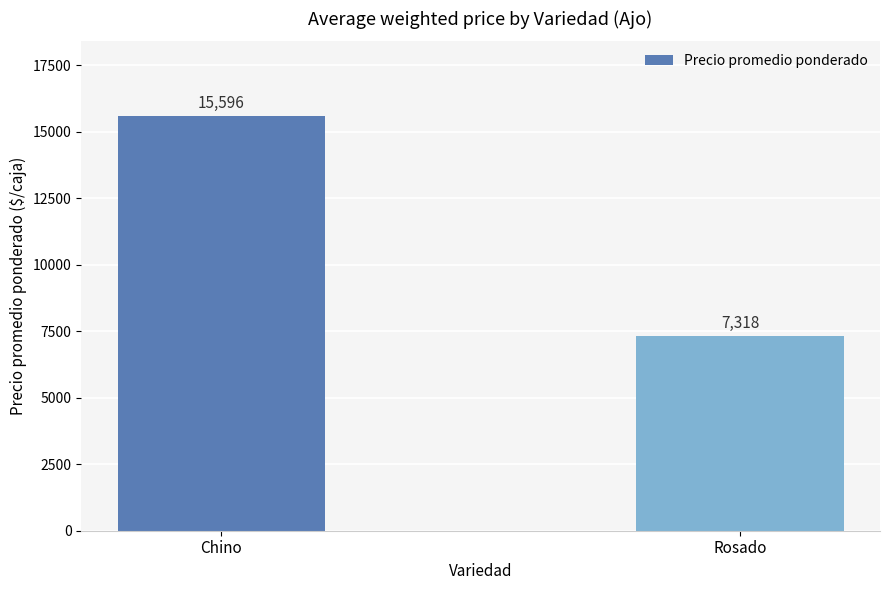

Which has a higher value, Chino or Rosado?

Chino